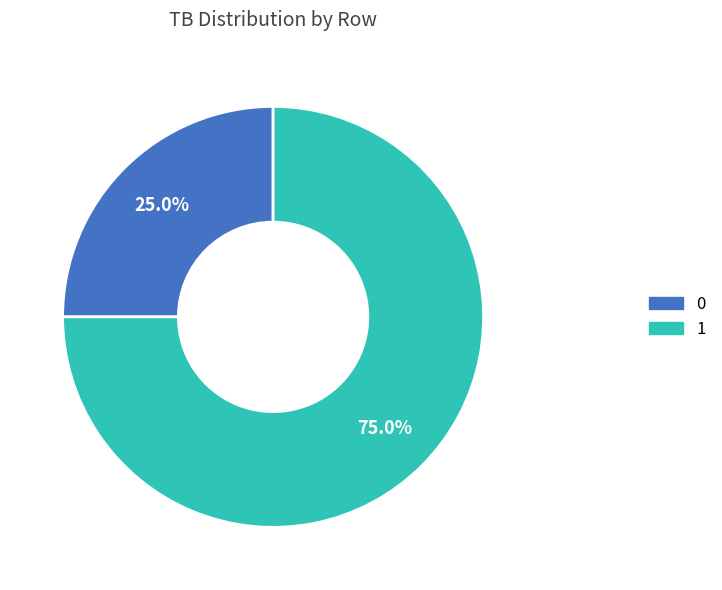

To the nearest percent, what is the average slice percentage?

50%